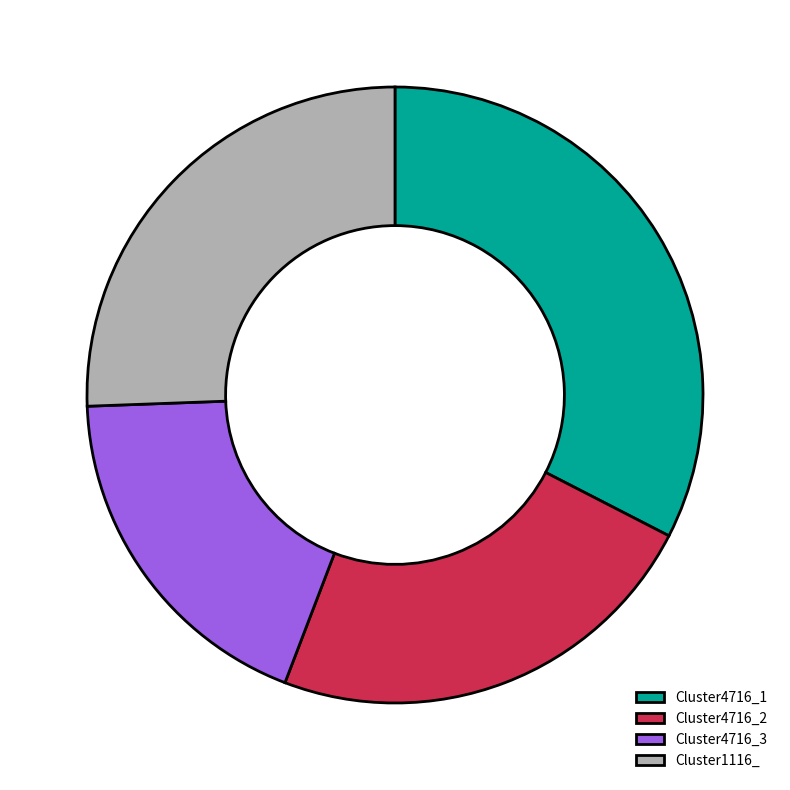

Is it true that Cluster1116_ is 26% of the pie?

True